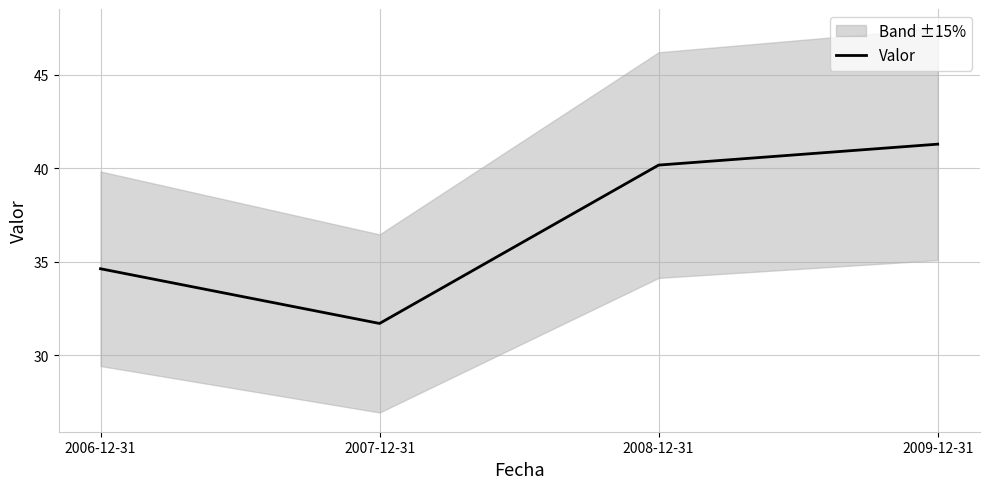

True or false: the data has more than 2 interior local peaks.

False